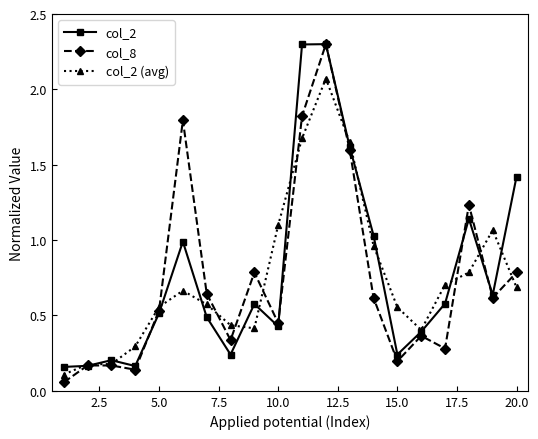

In col_2 (avg), how many points are higher than both neighbors (excluding endpoints)?

3